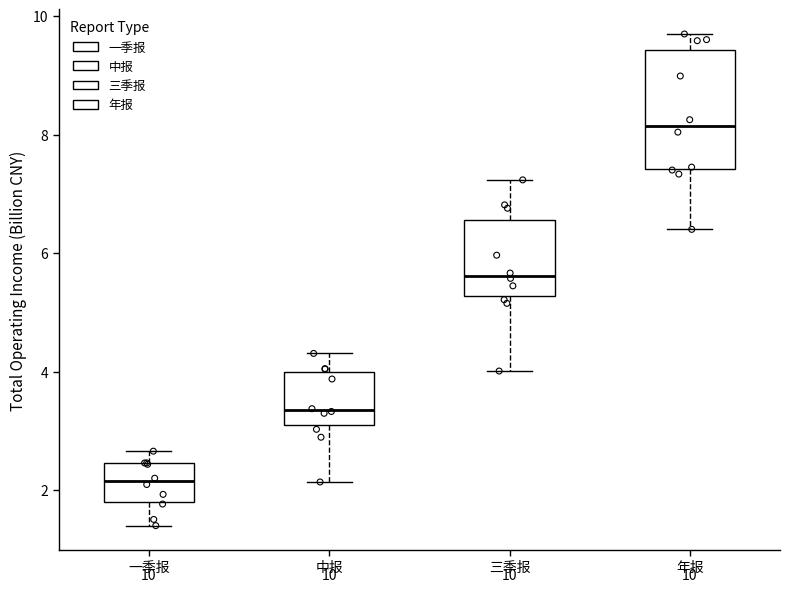

Which box's median line is the lowest?

一季报